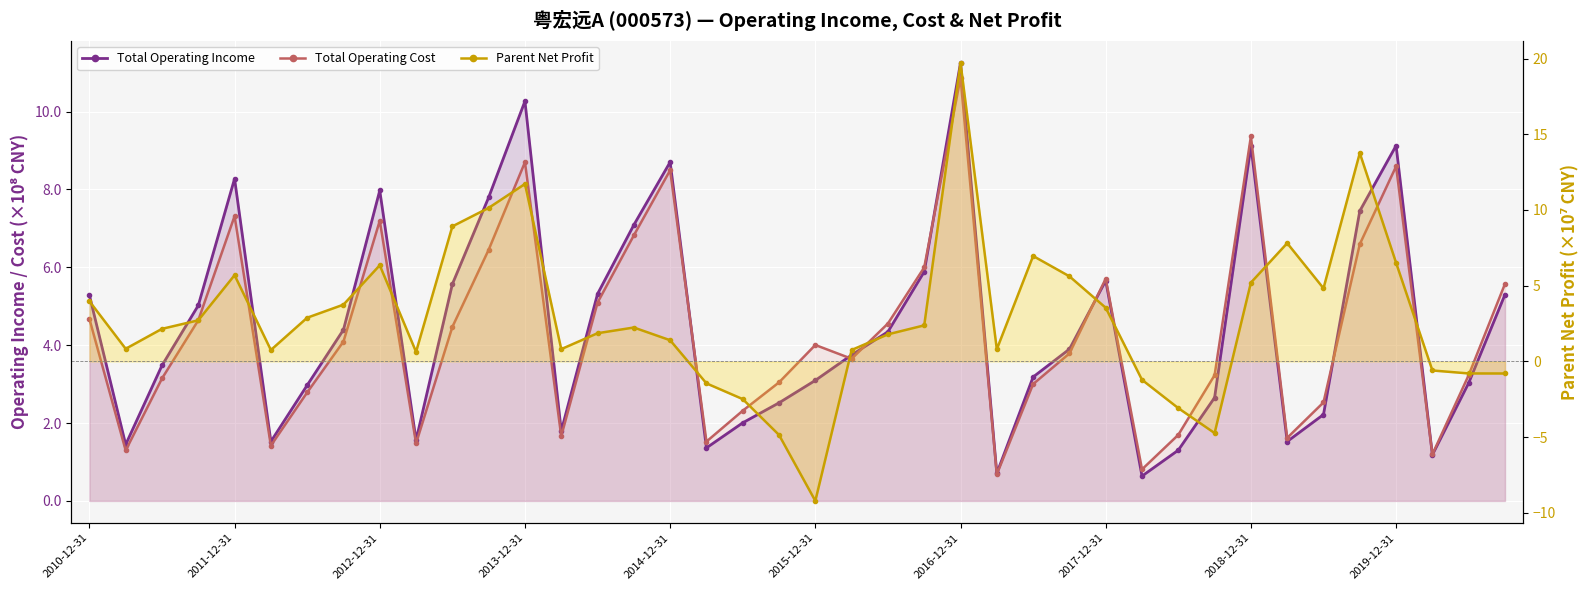

At which label is Total Operating Cost closest to 5?

14